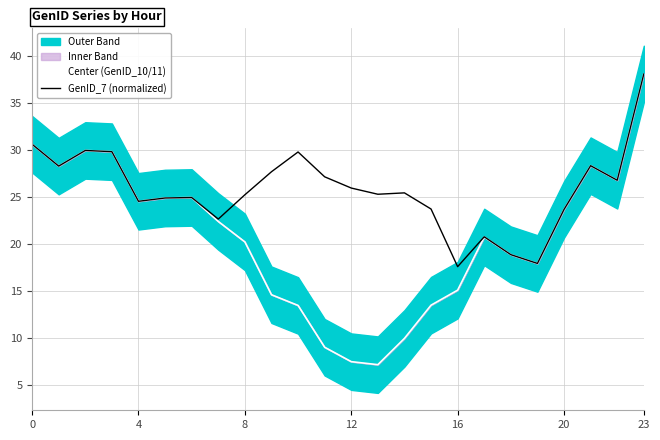

The Center (GenID_10/11) series shows 38.1 at 23. True or false?

True